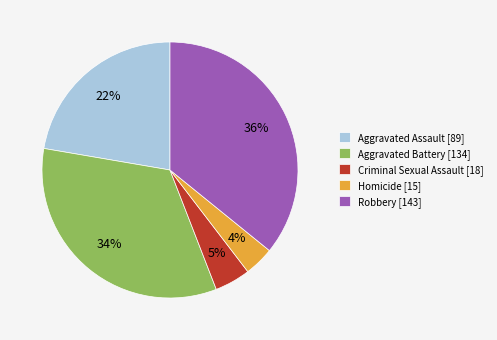

How many segments does this pie chart have?

5